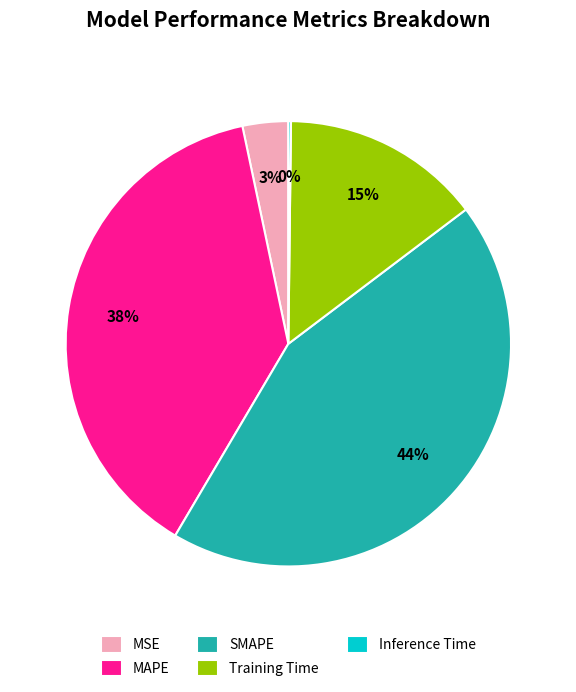

The SMAPE slice represents 52% of the pie. True or false?

False